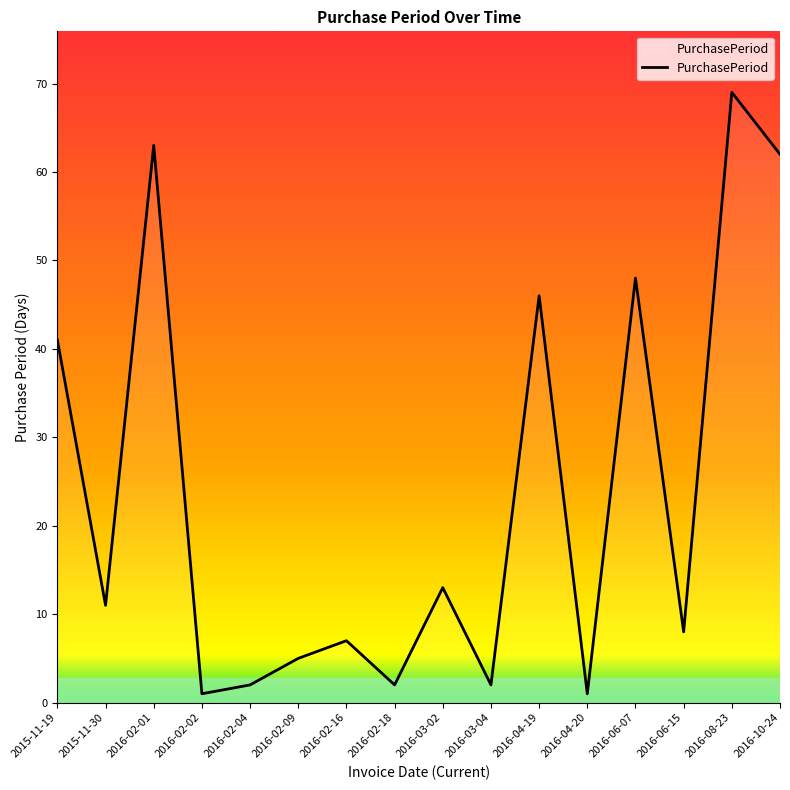

True or false: the data shows 1 at 2016-04-20.

True